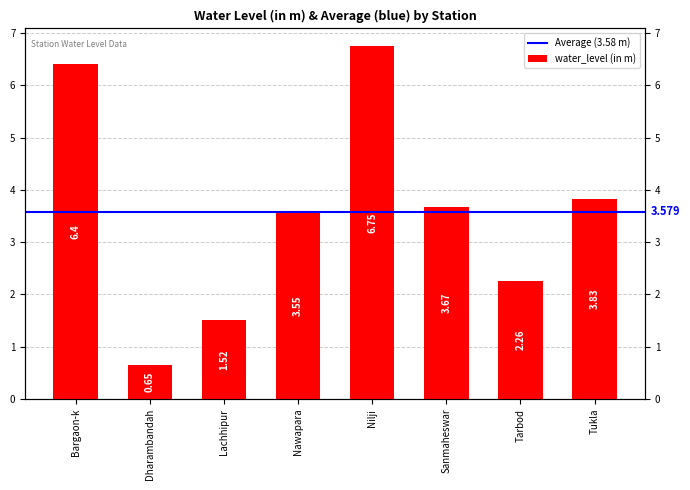

What is the change in value from Nawapara to Tarbod?

-1.3